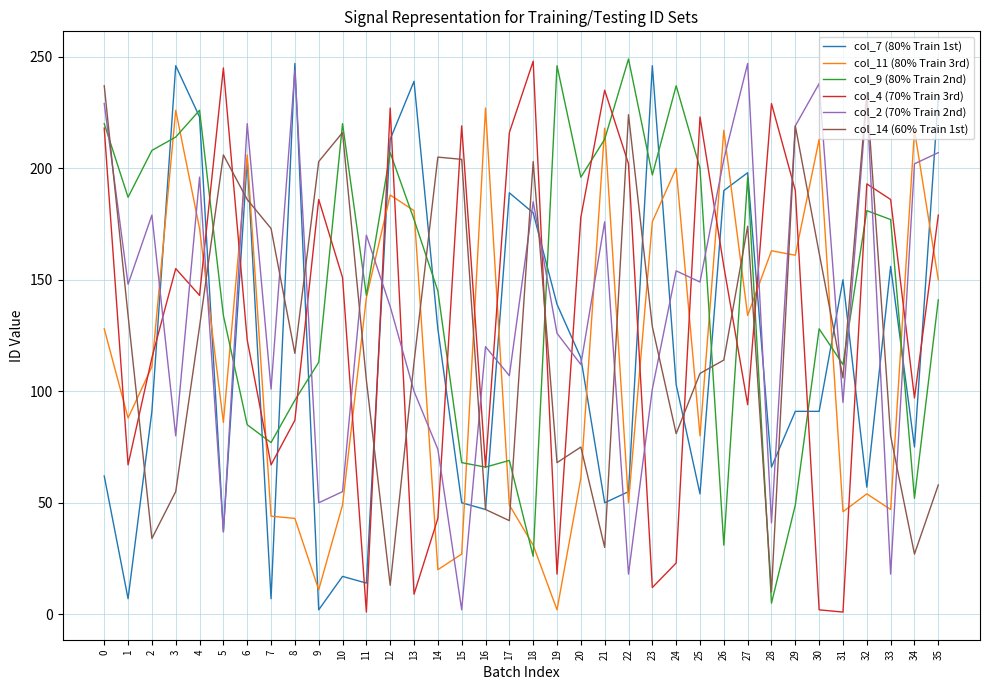

After their last crossing, which series has the higher values: col_2 (70% Train 2nd) or col_4 (70% Train 3rd)?

col_2 (70% Train 2nd)